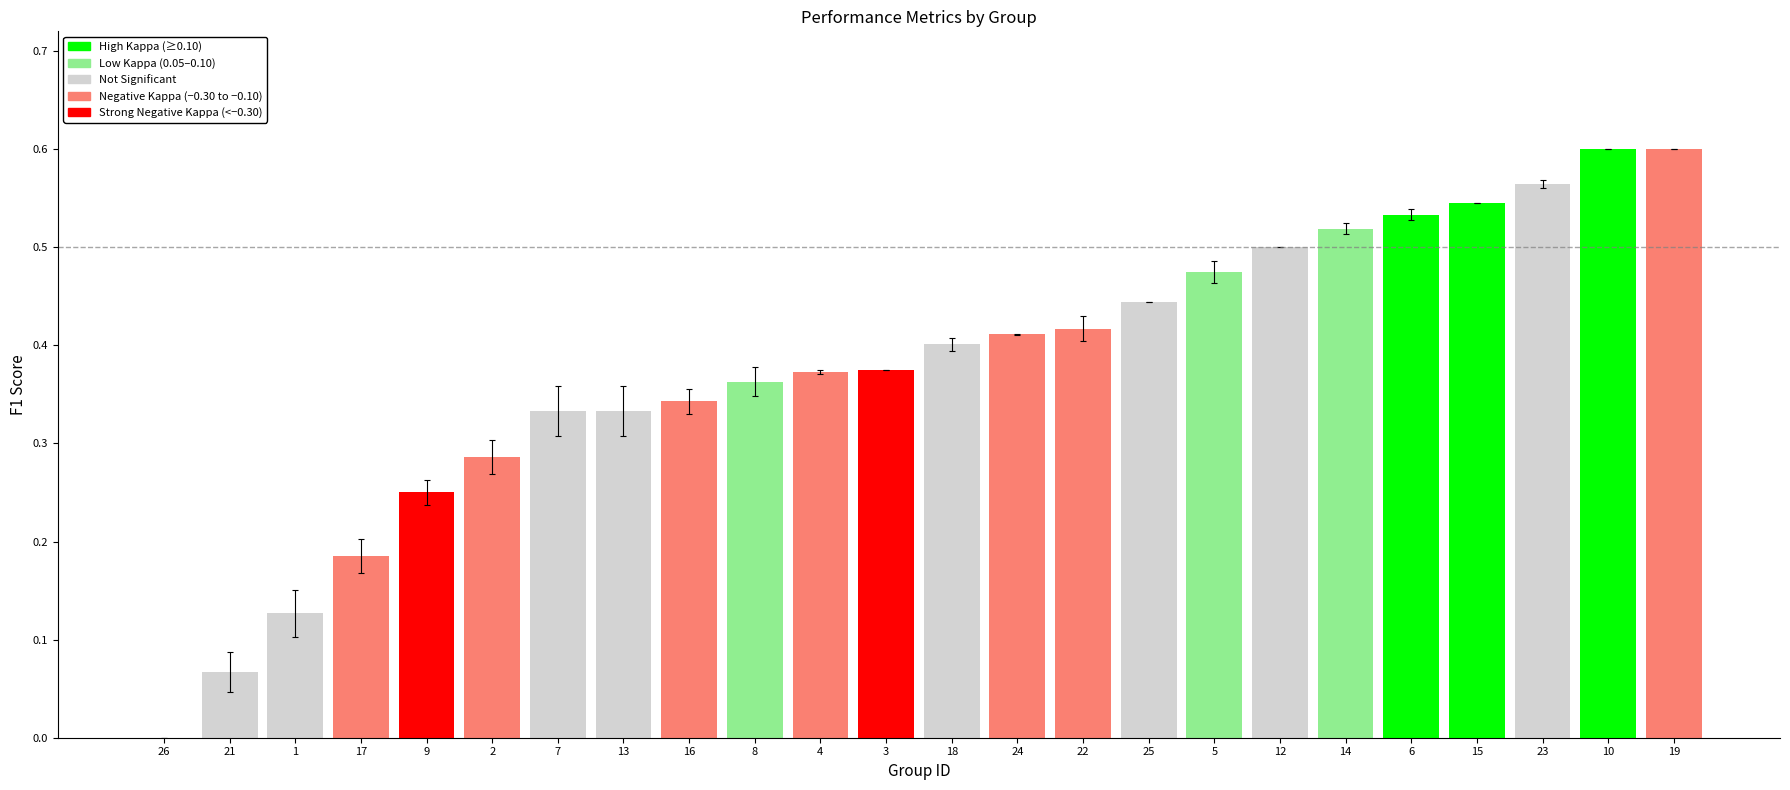

What is the sum of the values at 5 and 6?

1.0